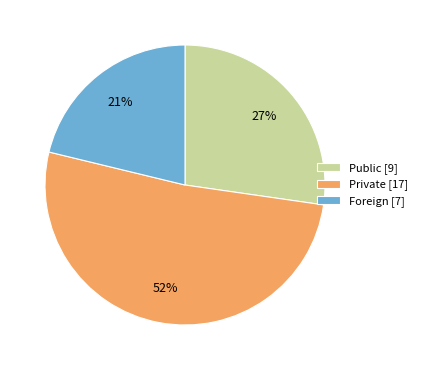

What percentage is the Foreign slice, to the nearest percent?

21%